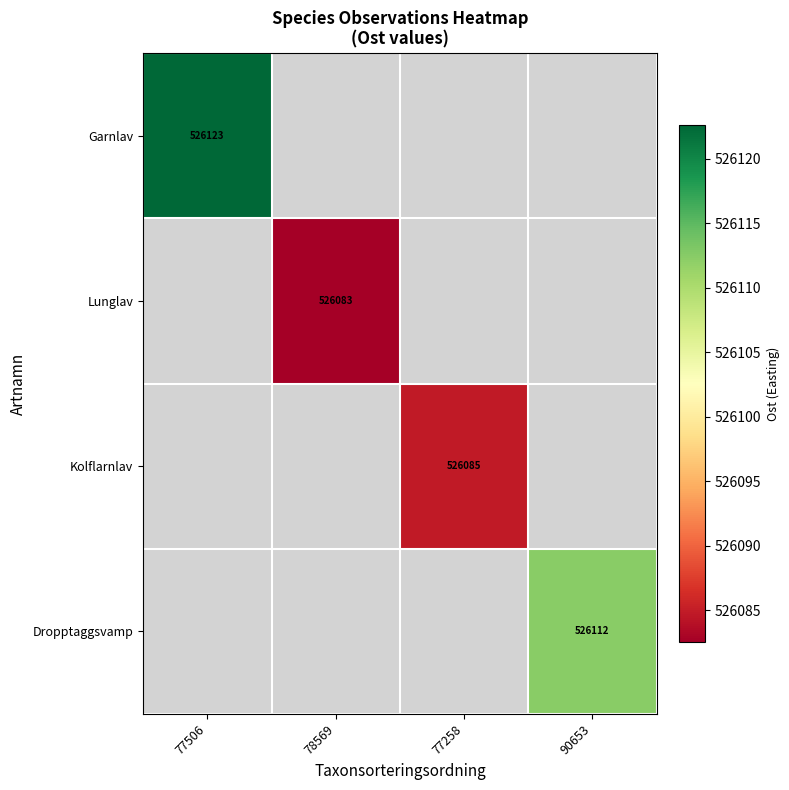

Is the value of Garnlav at 77506 greater than the value of Lunglav at 78569?

Yes